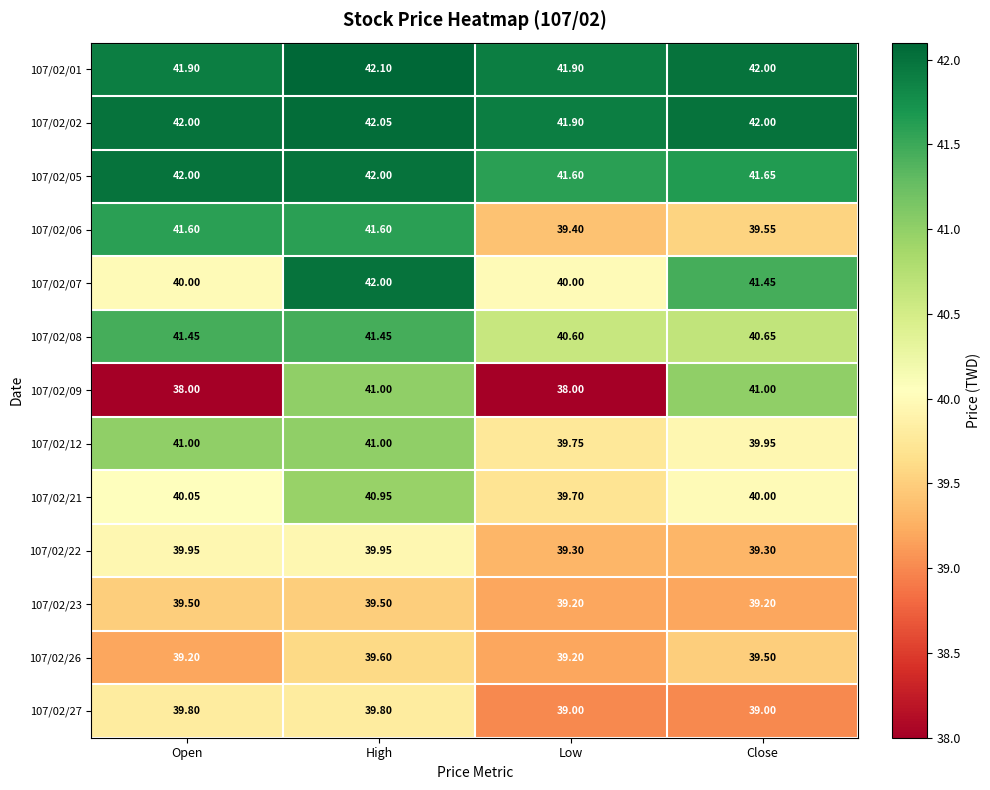

How many series are shown in this chart?

13